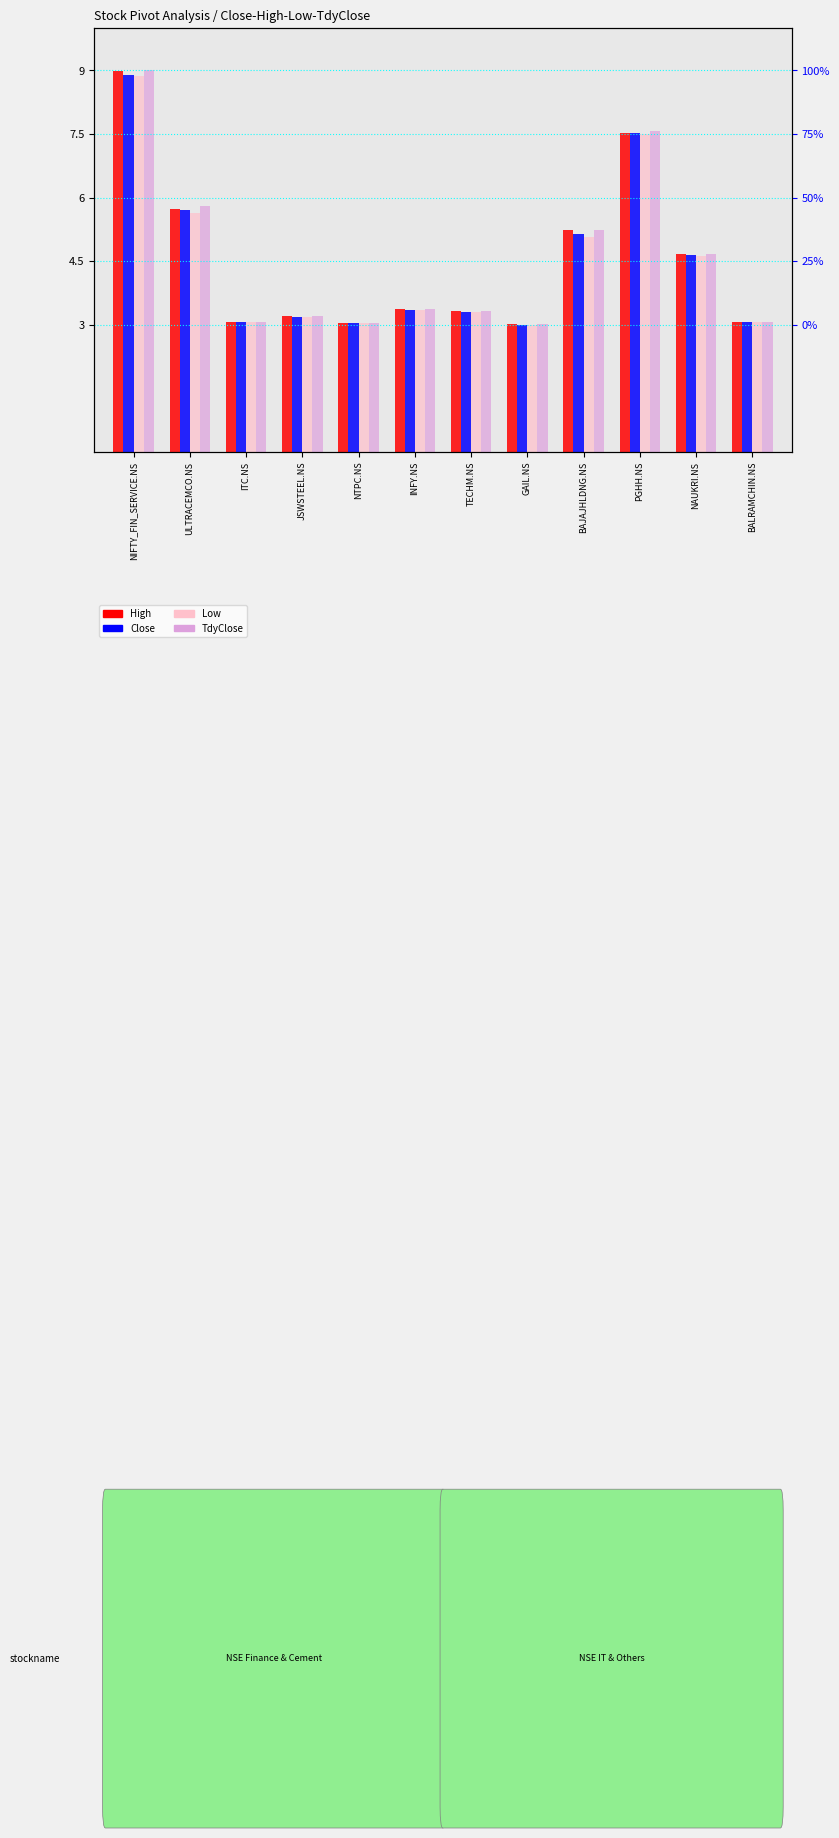

Which series changed the most between NIFTY_FIN_SERVICE.NS and INFY.NS?

TdyClose